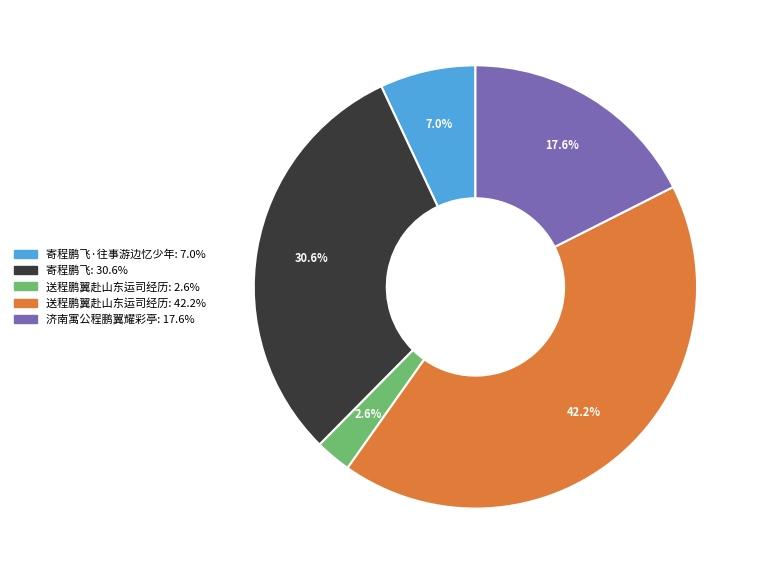

Is there any slice that represents more than half of the pie?

No